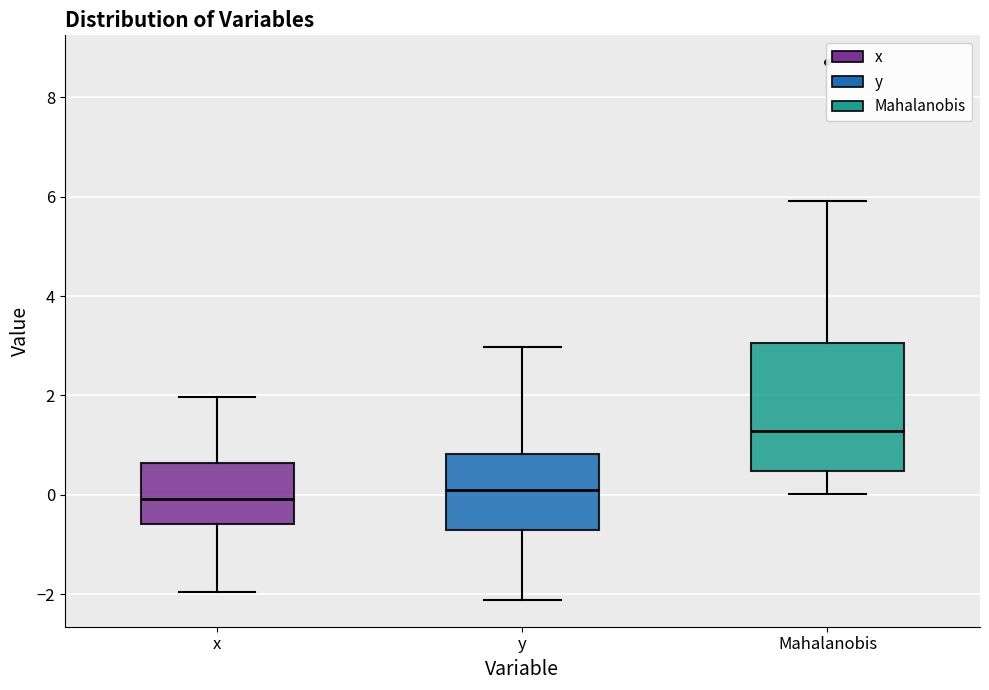

Which box is the tallest, from its lower edge to its upper edge?

Mahalanobis